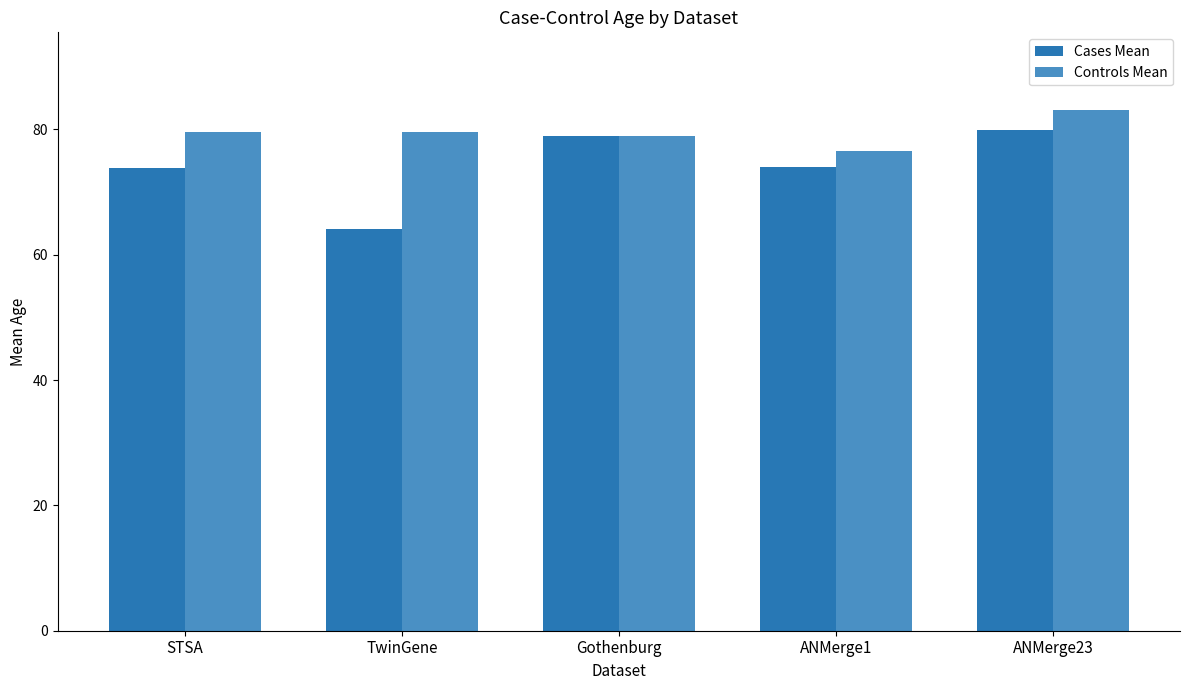

Is the value of Cases Mean at Gothenburg greater than the value of Controls Mean at ANMerge1?

Yes